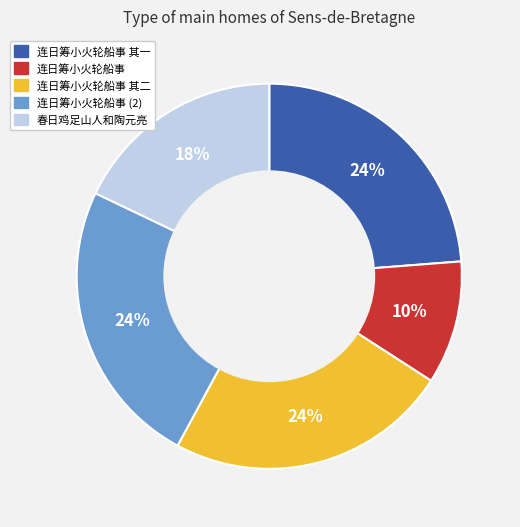

To the nearest percent, what is the difference between the largest and smallest slice percentages?

14%